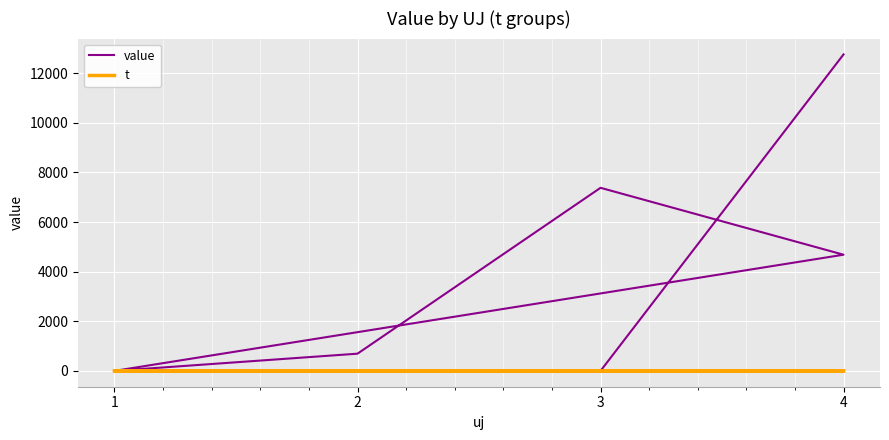

At which label does t reach its minimum?

1